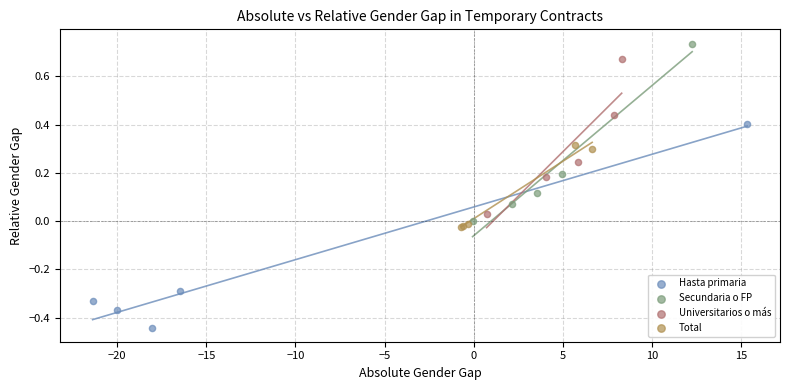

Which series reaches the maximum Y coordinate?

Secundaria o FP